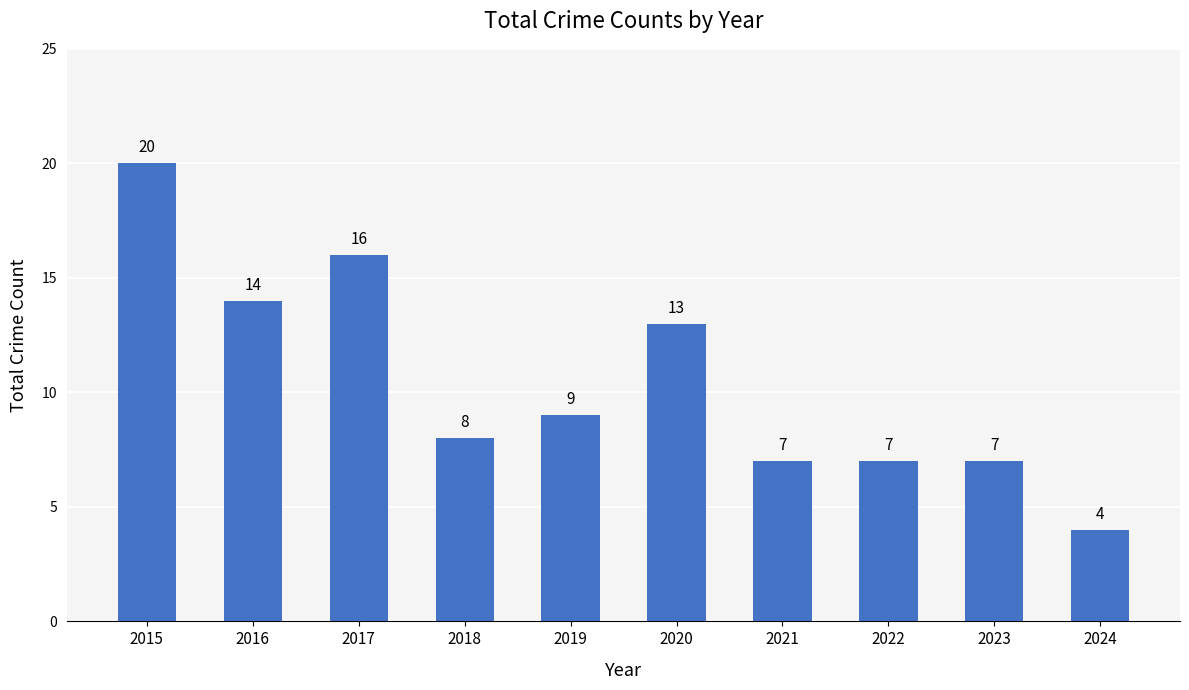

Where is the data nearest to the value 12?

2020